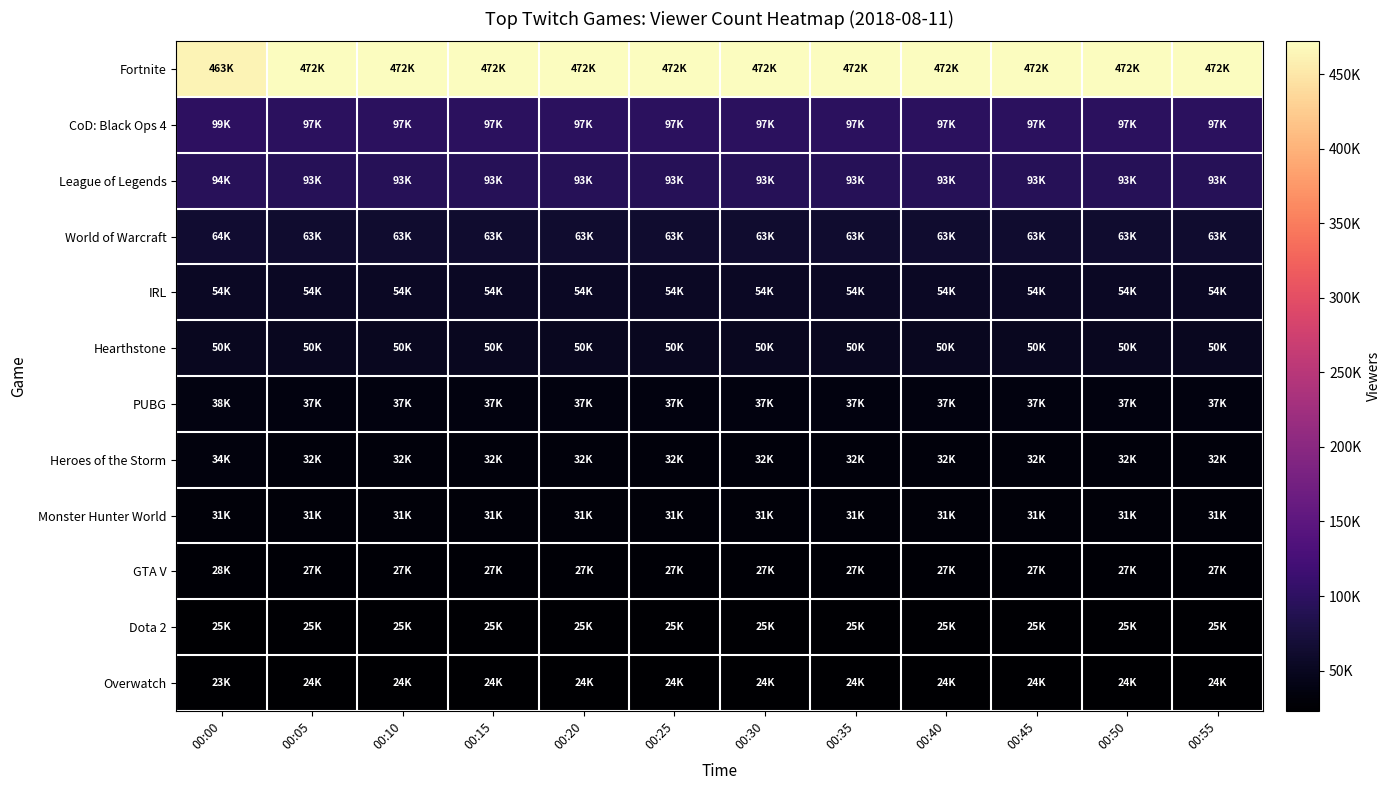

What is the total value across all series at 00:15?

1004301